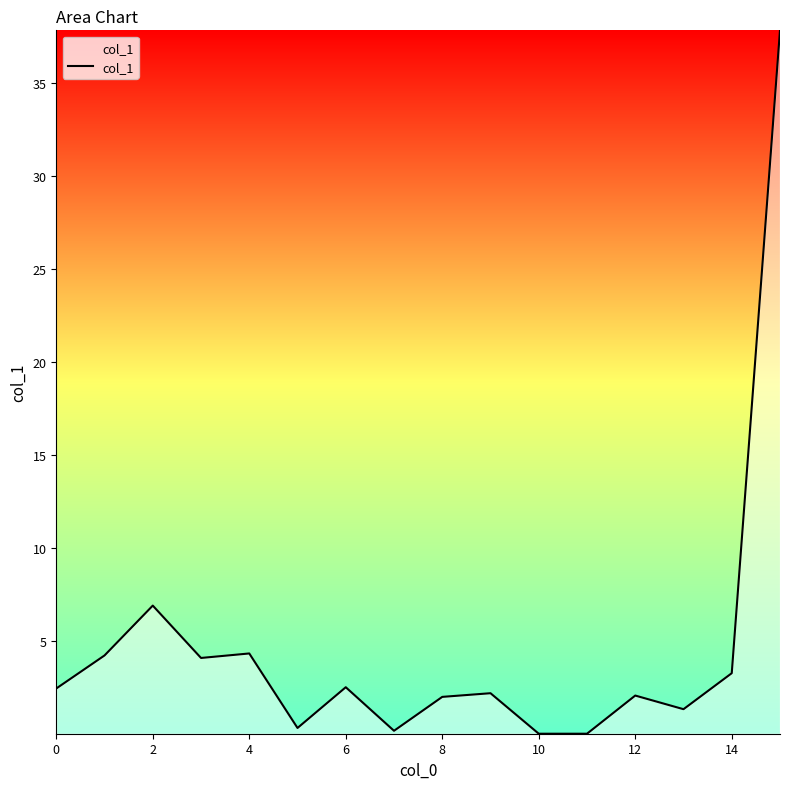

What is the difference between the maximum and minimum values?

37.9